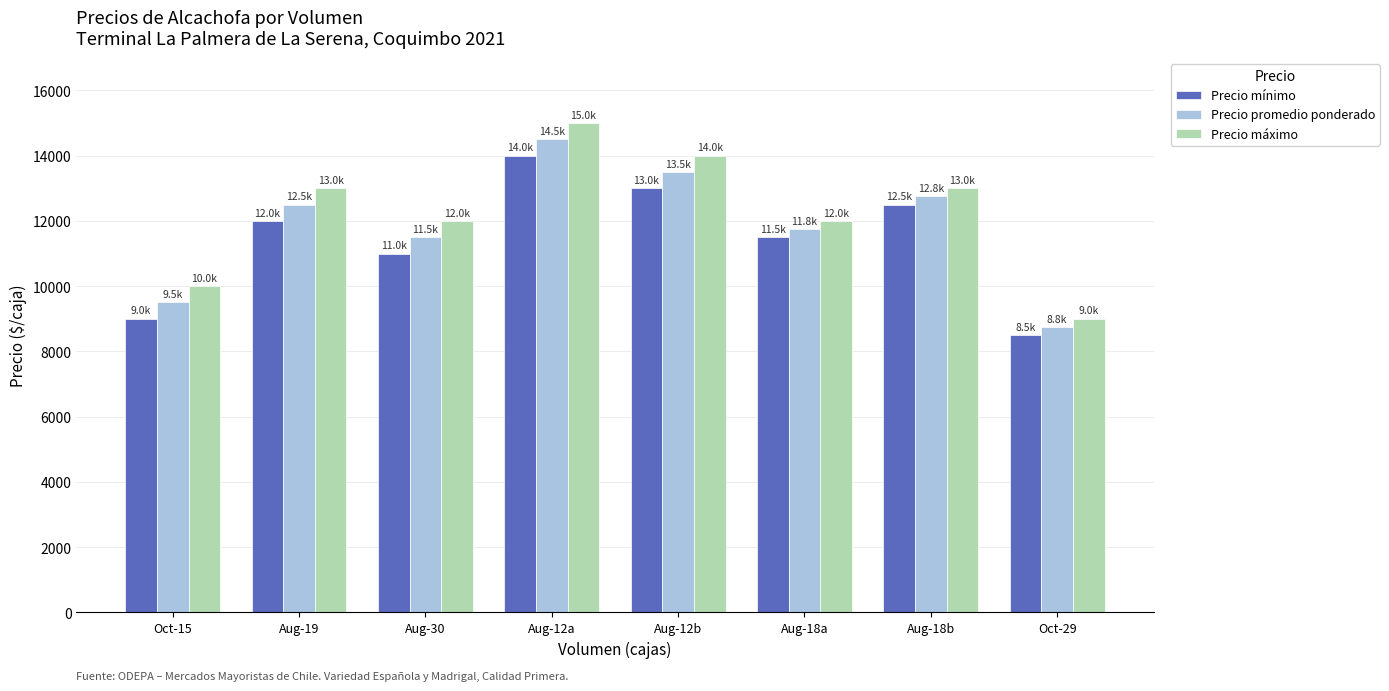

How many distinct data groups are displayed?

3